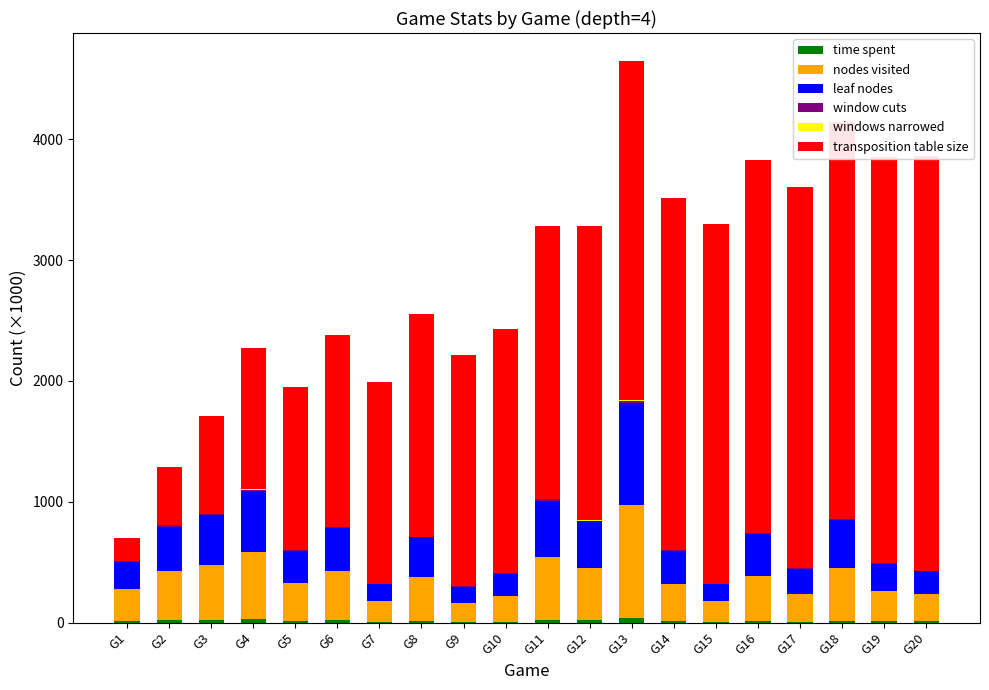

How many series are shown in this chart?

6